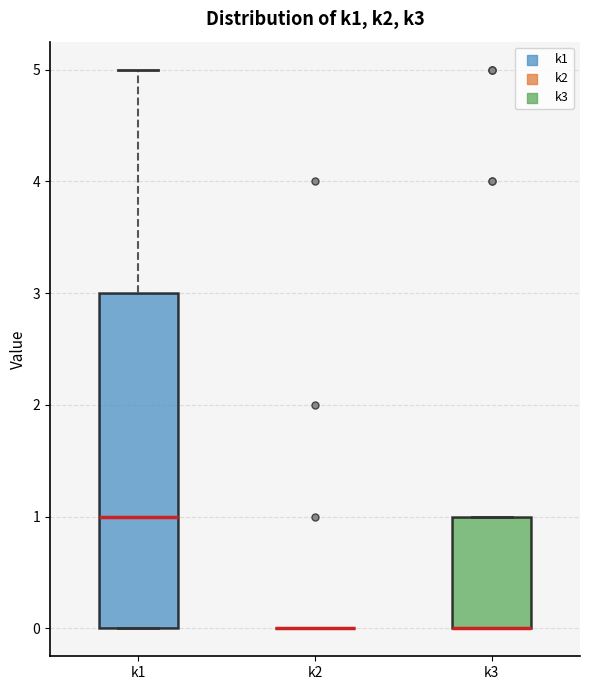

Reading left to right, read every box against the y-axis: the position of its median line, the range the box covers, and the ends of its whiskers. The values are not printed on the chart, so give them approximately, as read against the axis.

k1: median 1, box 0 to 3, whiskers 0 to 5
k2: box collapsed to a line at 0, whiskers 0 to 0
k3: median 0 (drawn on the box's lower edge), box 0 to 1, whiskers 0 to 1